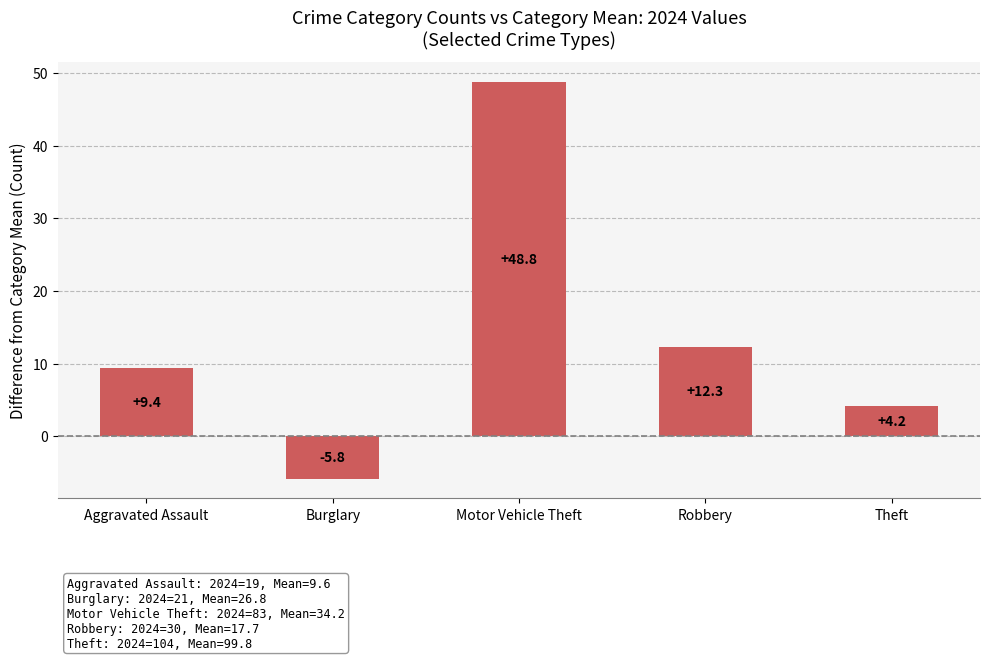

What is the difference between the maximum and minimum values?

54.6